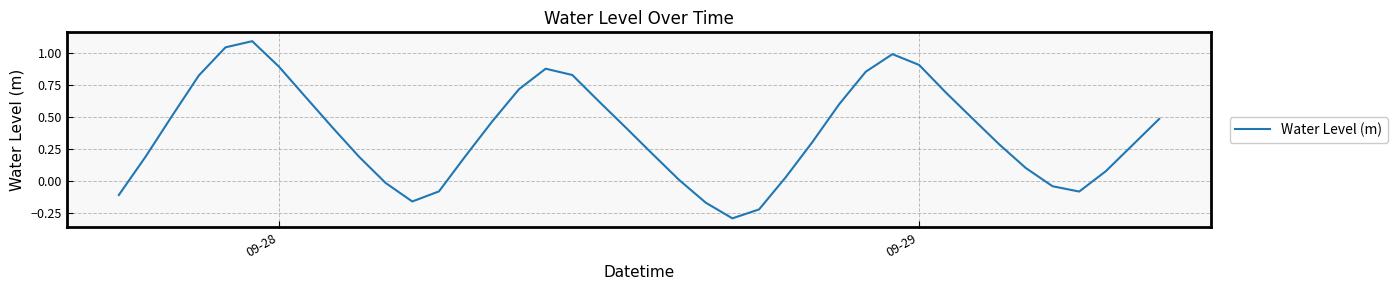

What is the difference between the maximum and minimum values?

1.4